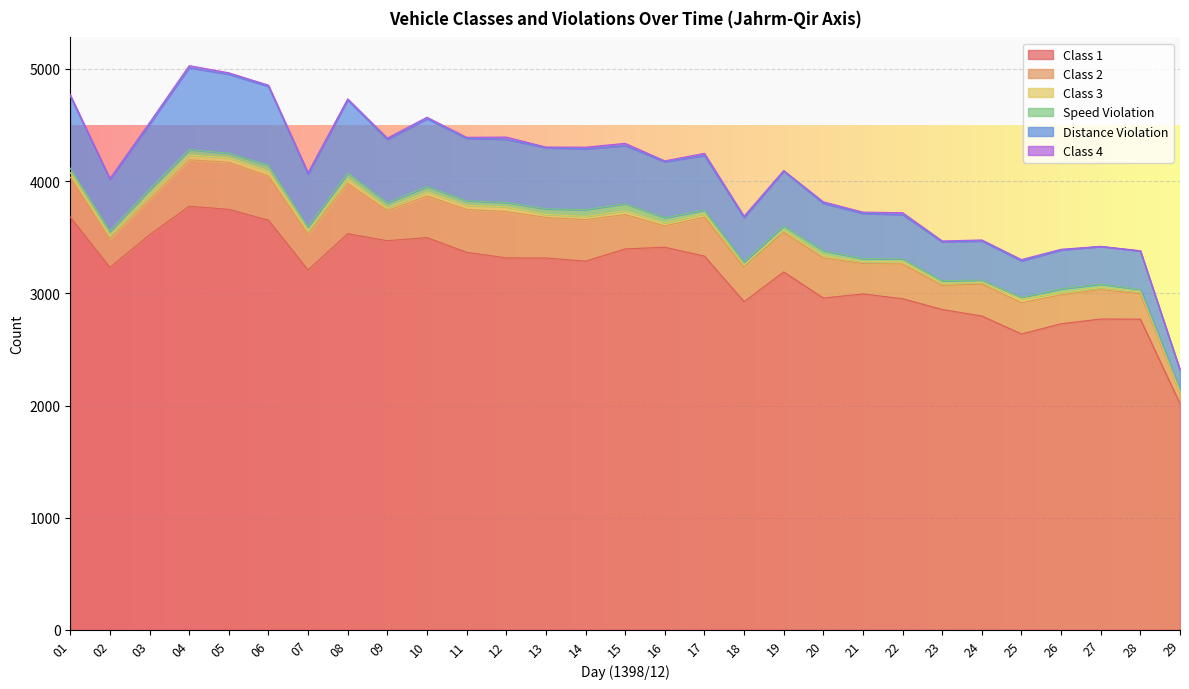

Where do Class 3 and Speed Violation first cross each other?

01 and 02